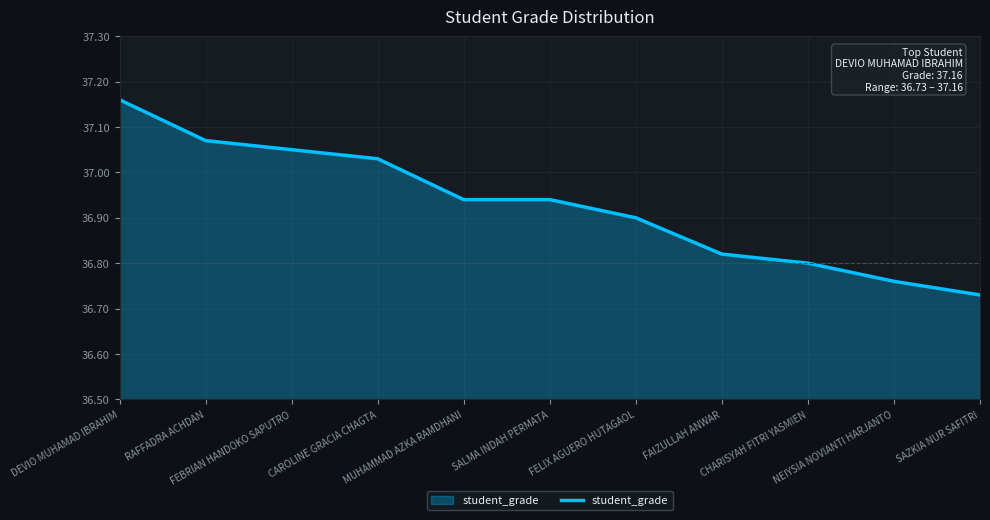

The chart shows a value of 9.5 at CHARISYAH FITRI YASMIEN. True or false?

False